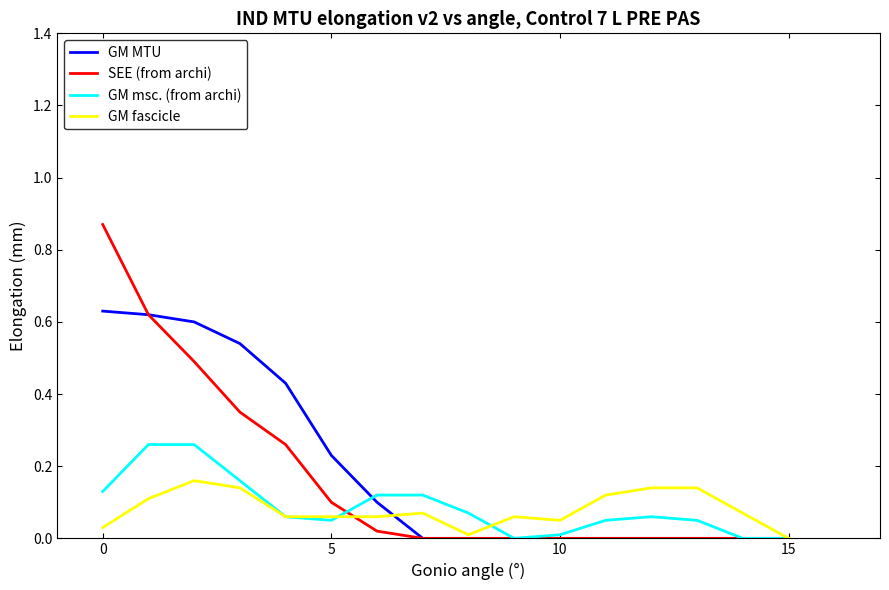

How many categories are shown in the chart?

16